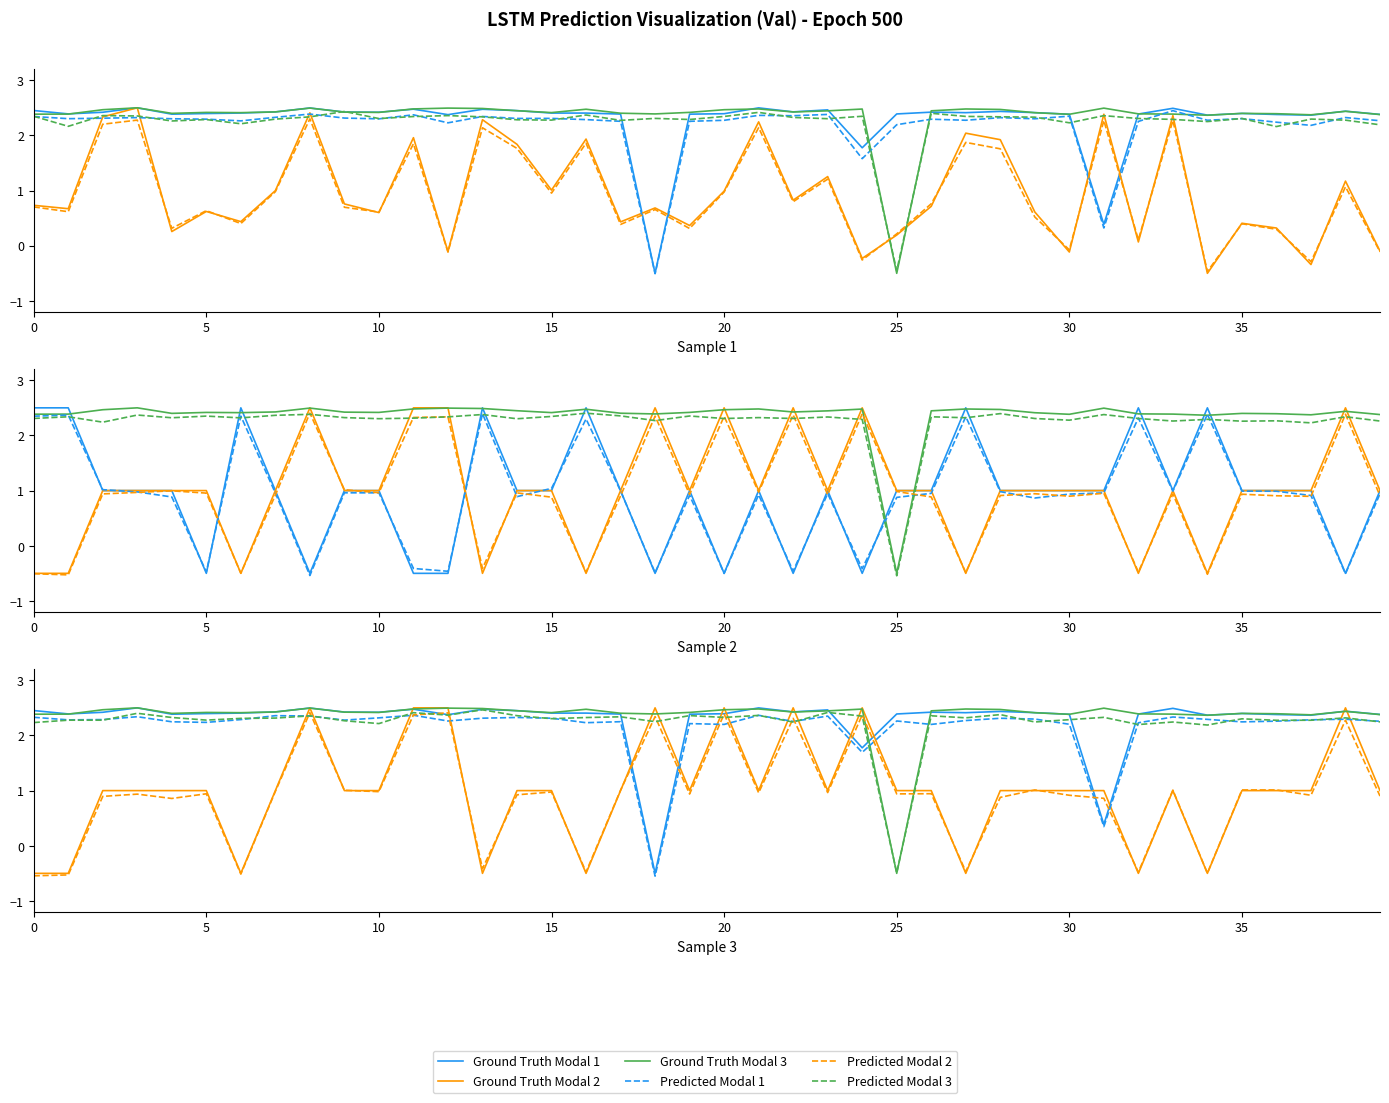

What is the value of the Ground Truth Modal 2 point at the 17th from the left?

-0.5